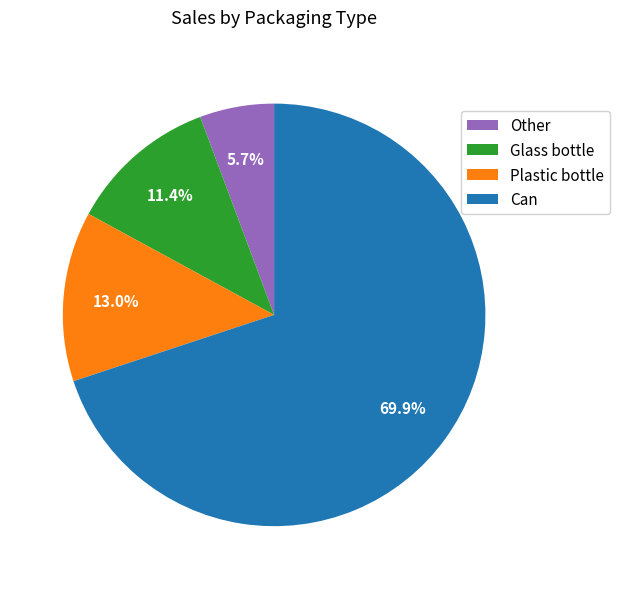

Combined, what portion of the pie is Glass bottle and Can?

81.3%